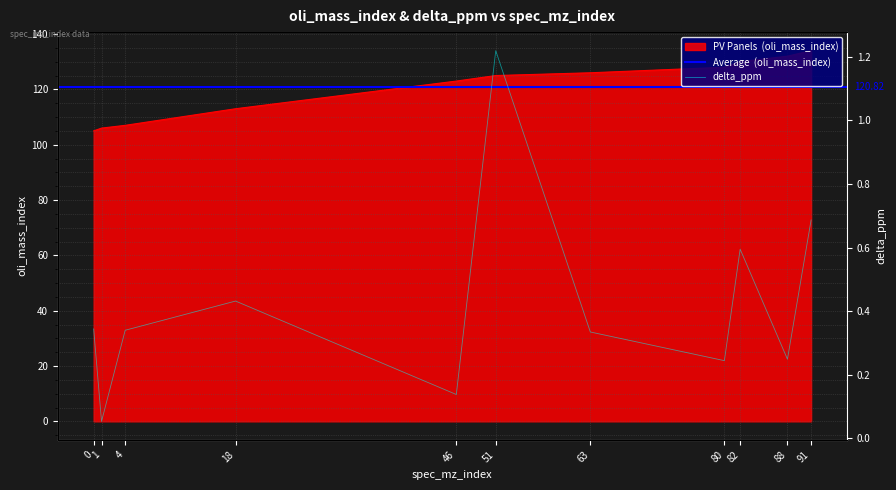

What is the difference between the maximum and minimum values in the delta_ppm series?

1.2